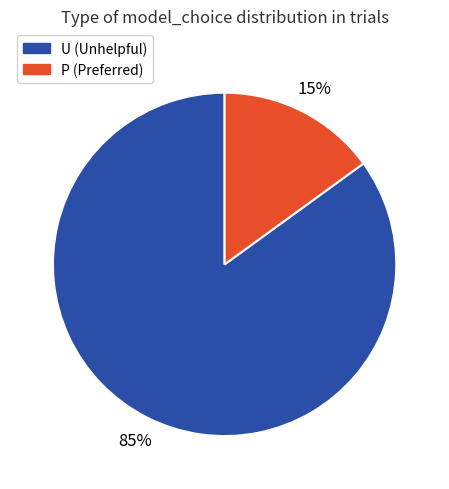

What is the ratio of the value at U to the value at P?

5.7